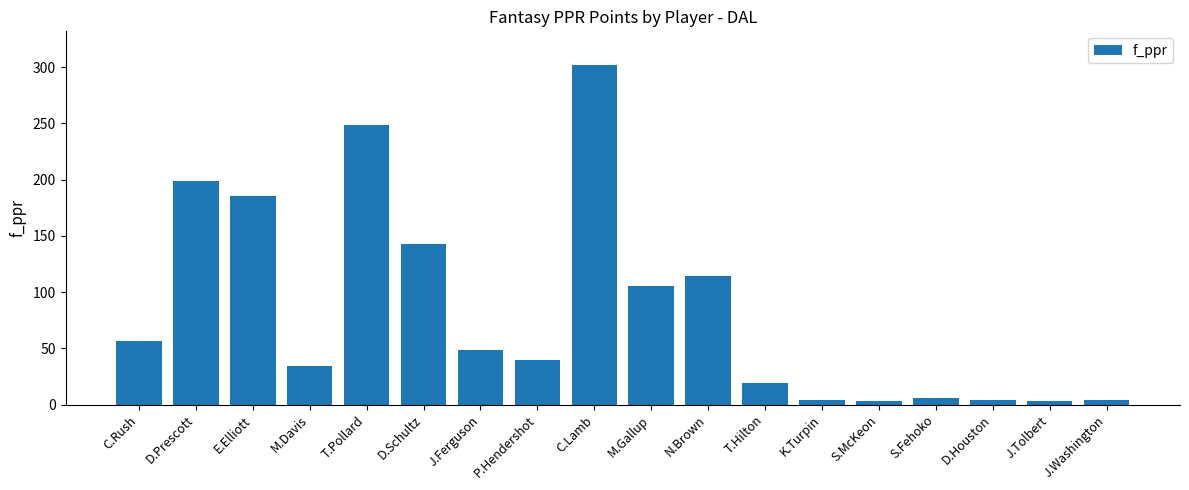

Count the number of values greater than 48.

9